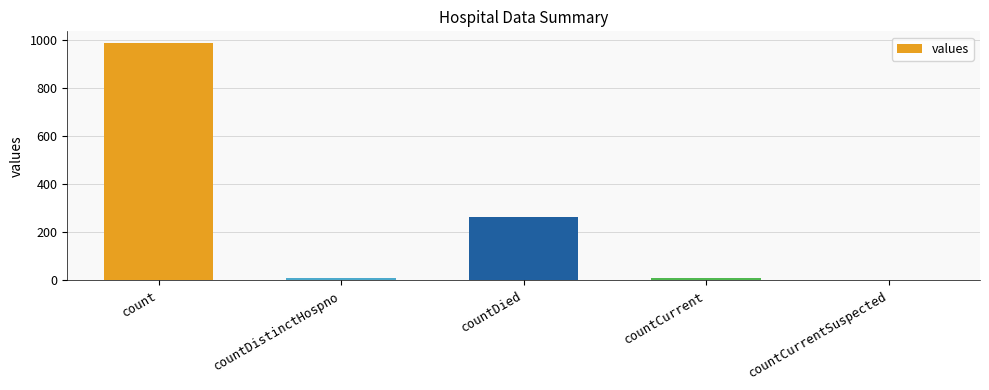

What is the sum of the values at countDied and count?

1246